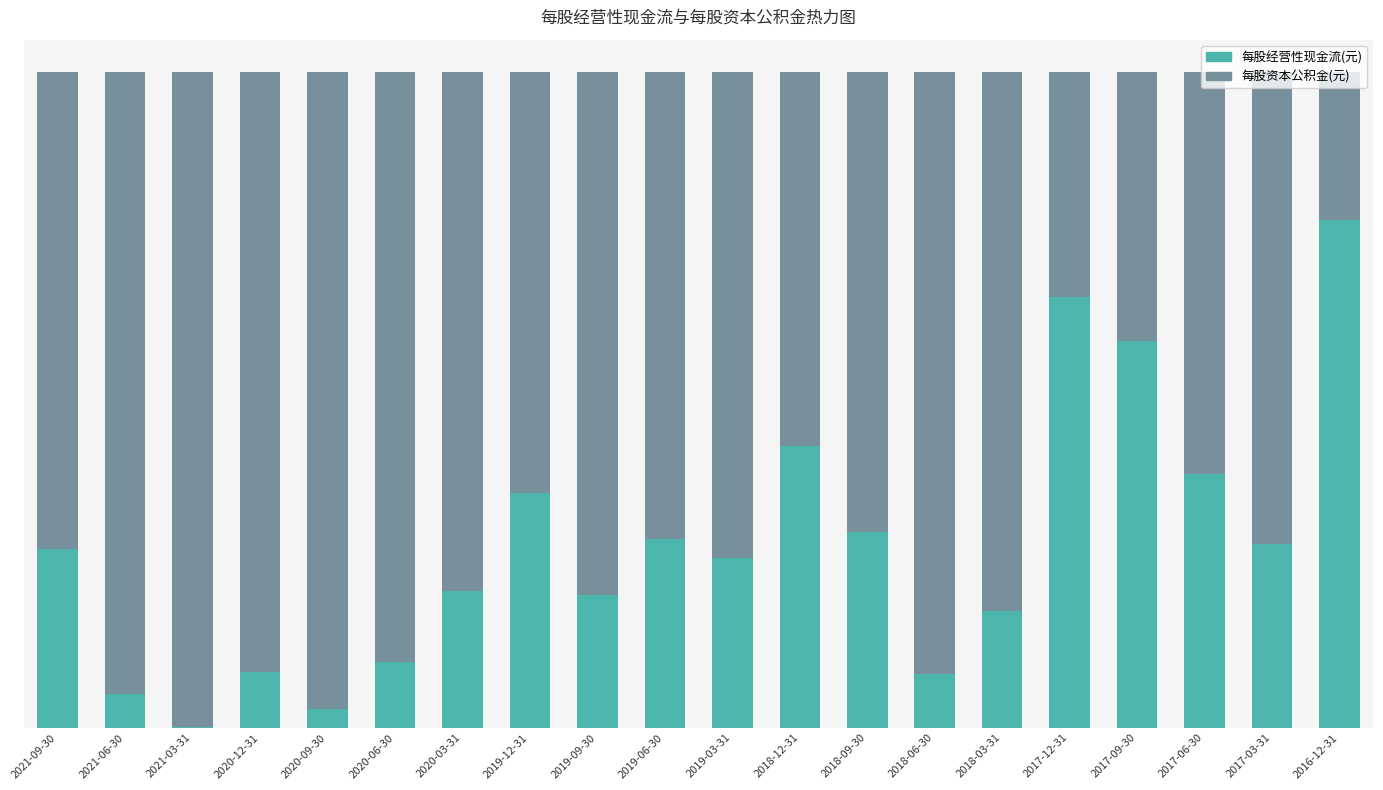

What are all the series names shown in the legend?

每股经营性现金流(元), 每股资本公积金(元)